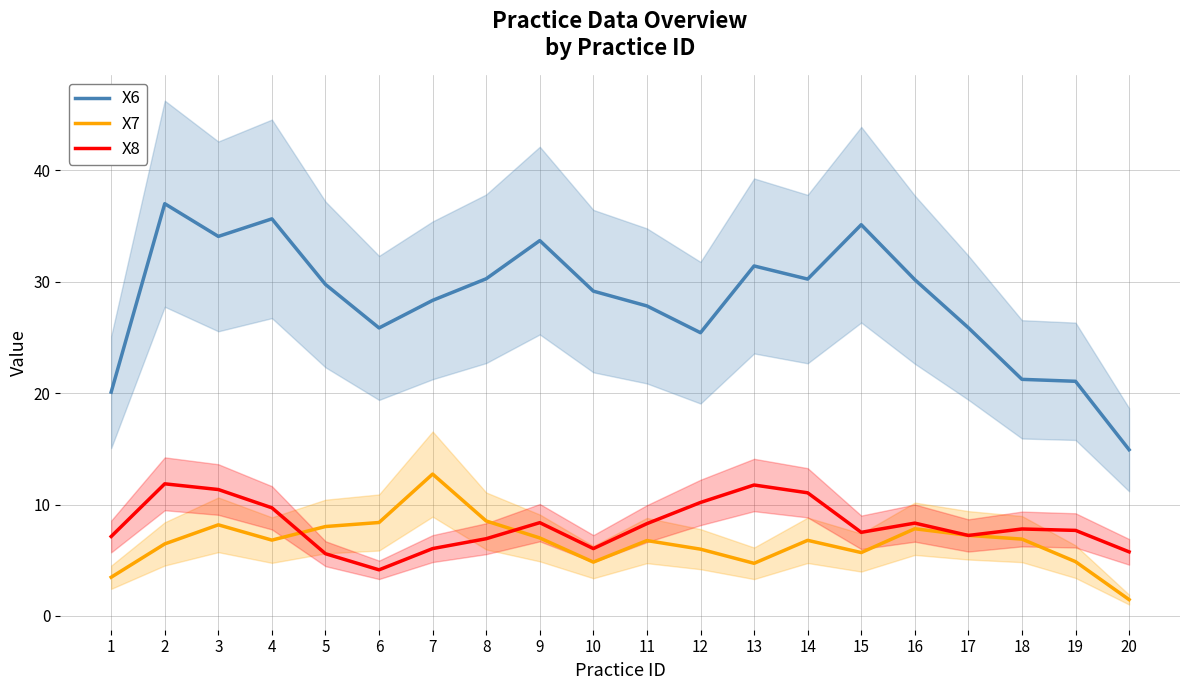

How many lines are shown in the chart?

3